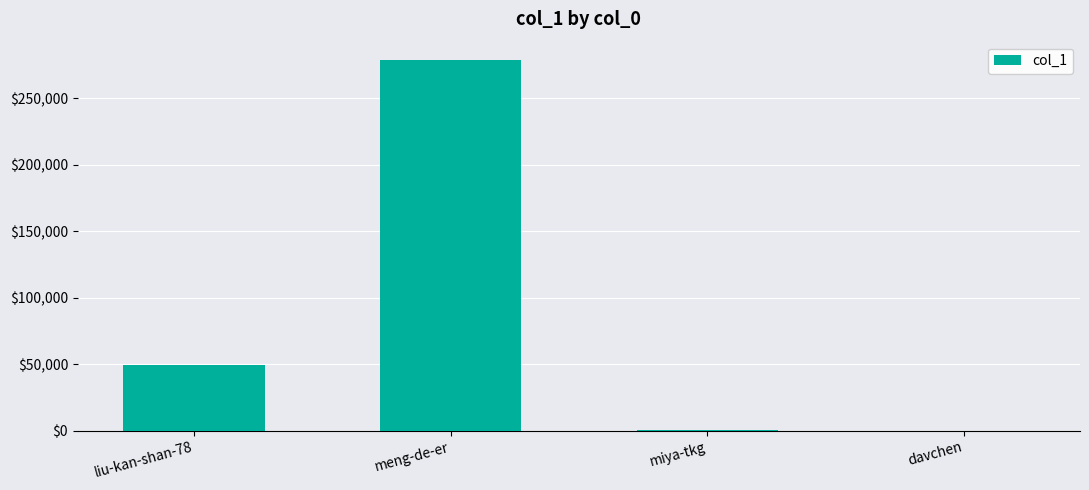

The value at liu-kan-shan-78 is 67979. True or false?

False